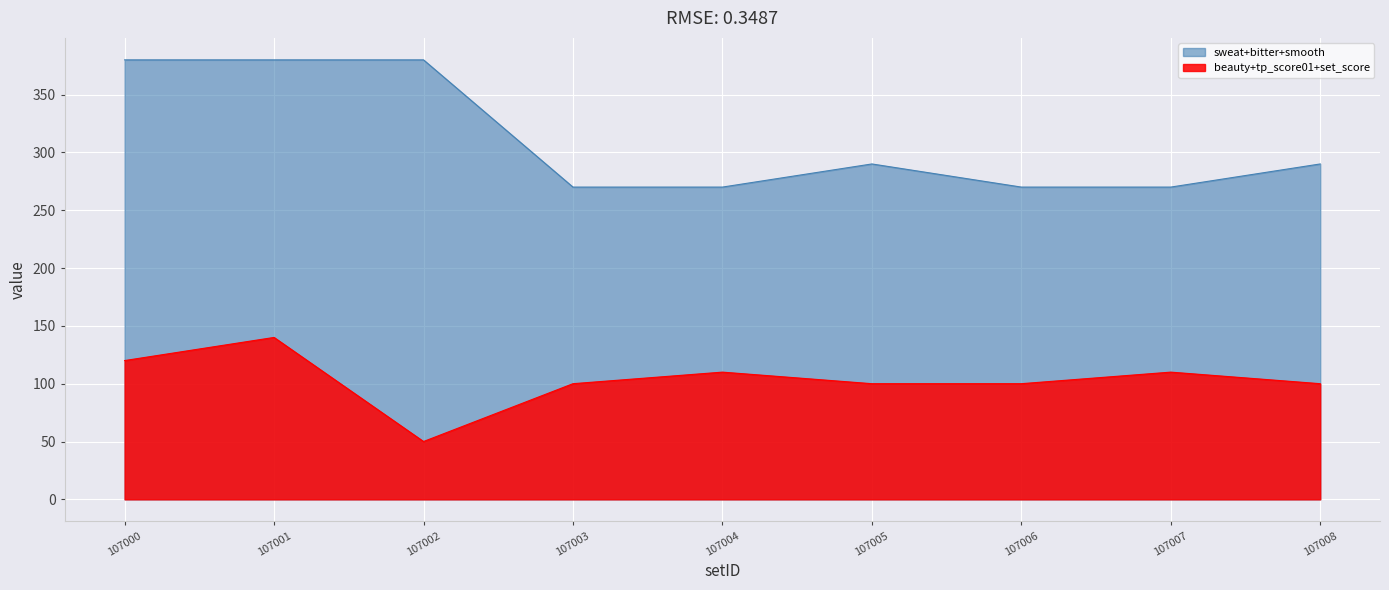

True or false: sweat+bitter+smooth and beauty+tp_score01+set_score cross at least once.

False